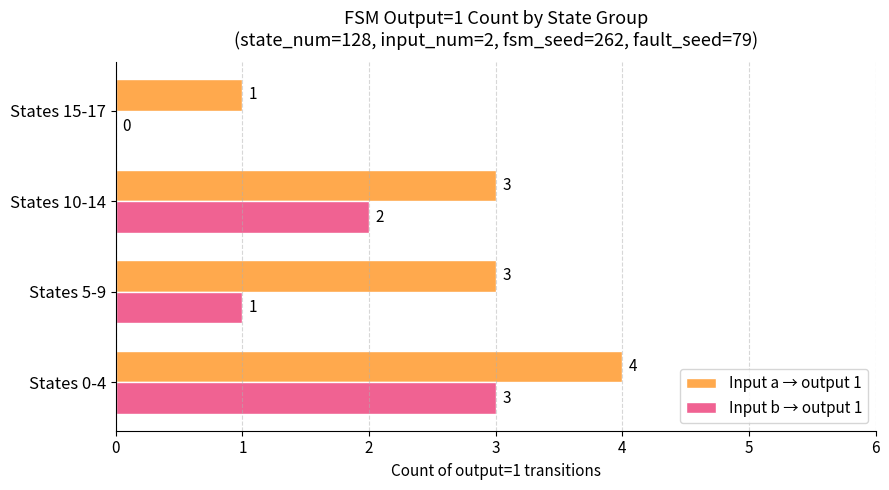

How many data points does each series have?

4